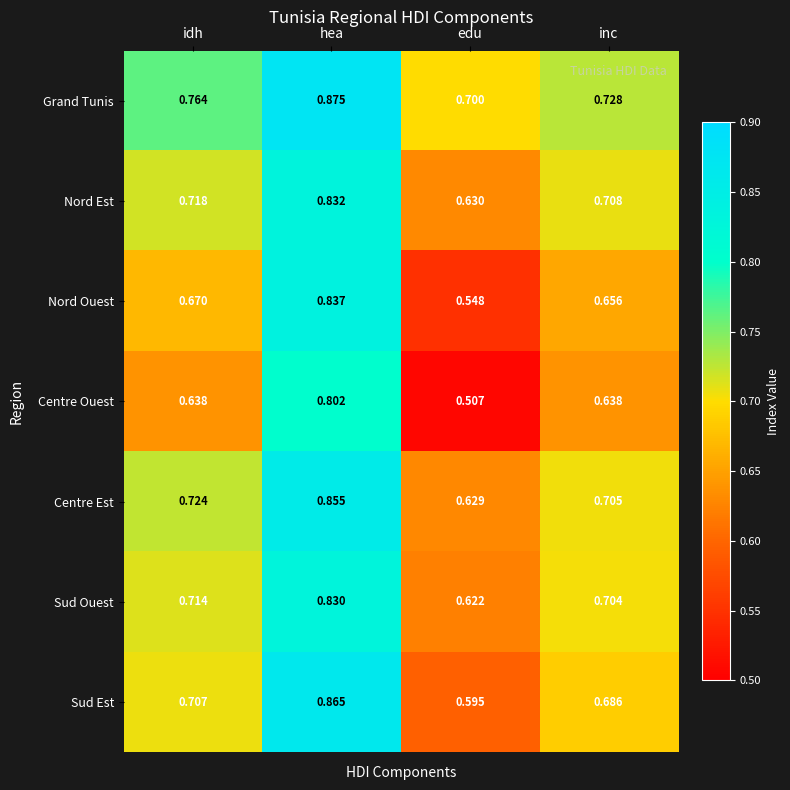

List the labels in order of Centre Est value, smallest first.

edu, inc, idh, hea